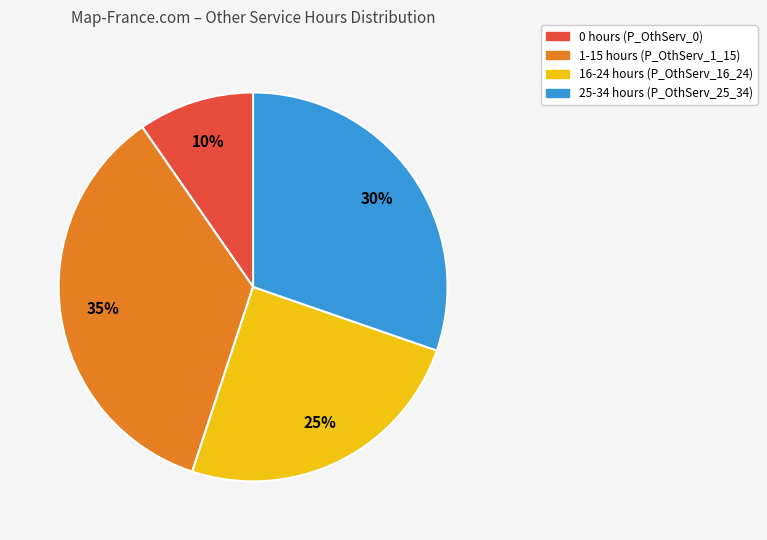

Which has a higher value, 16-24 hours or 1-15 hours?

1-15 hours